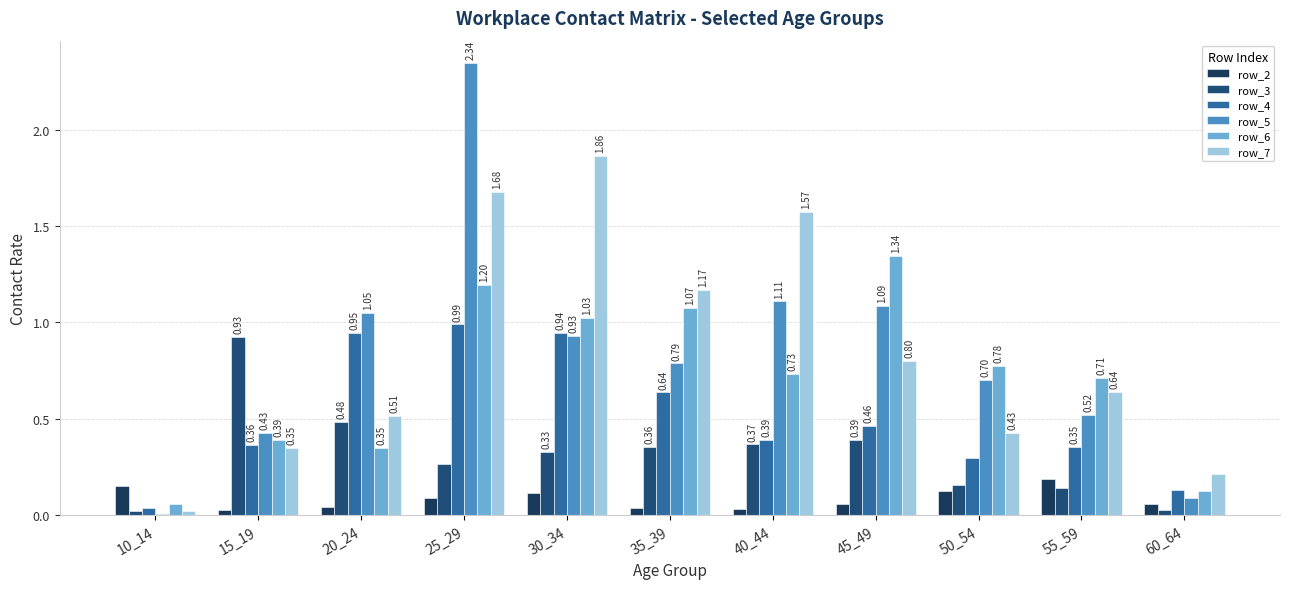

What is the difference between the row_7 values at 15_19 and 35_39?

0.8